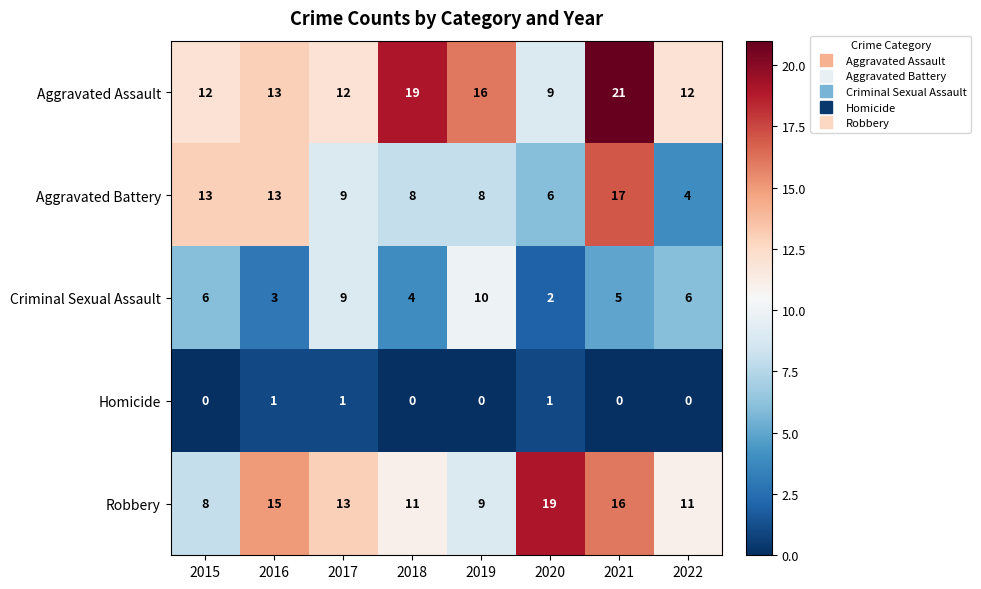

What is the difference between the maximum and minimum values in the Criminal Sexual Assault series?

8